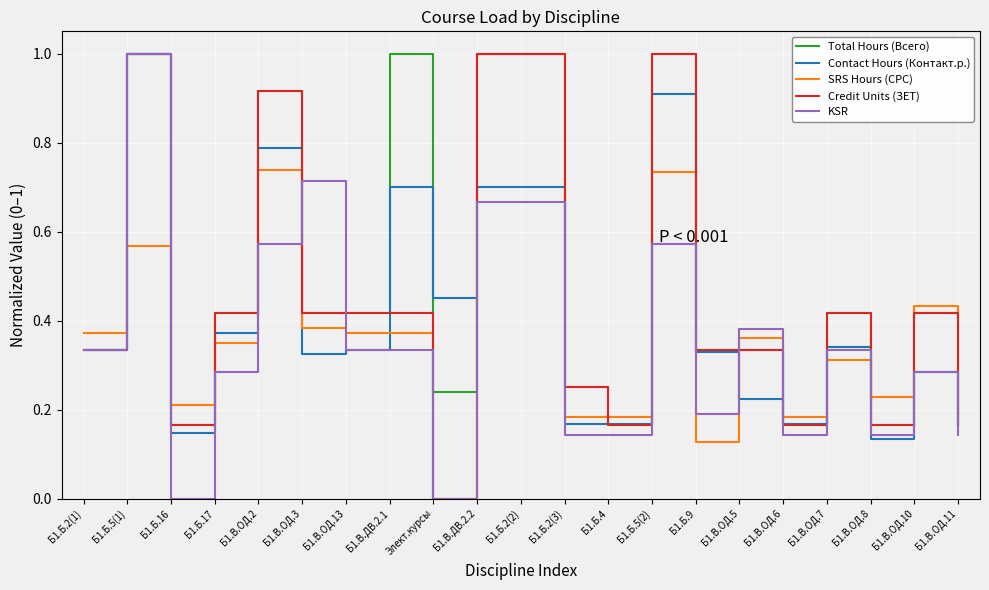

Rank the series by their average value, from lowest to highest.

KSR, SRS Hours (СРС), Contact Hours (Контакт.р.), Credit Units (ЗЕТ), Total Hours (Всего)